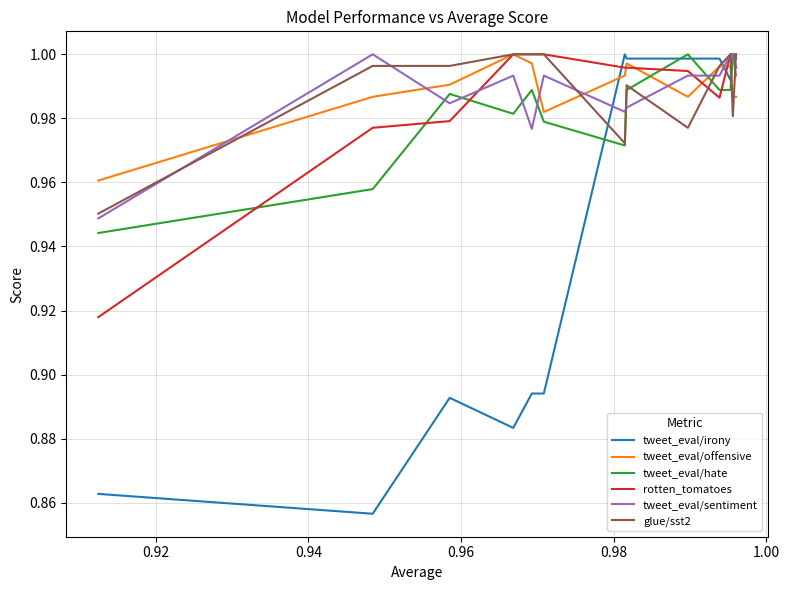

What position from the right is 0.94?

13